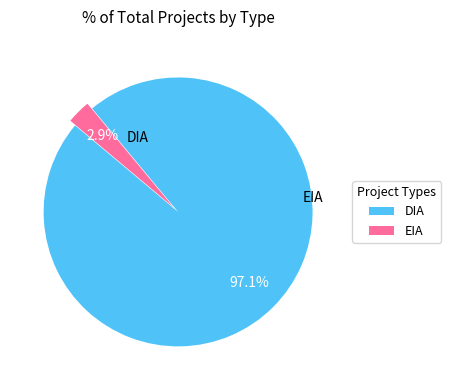

What percentage is the DIA slice, to the nearest percent?

97%